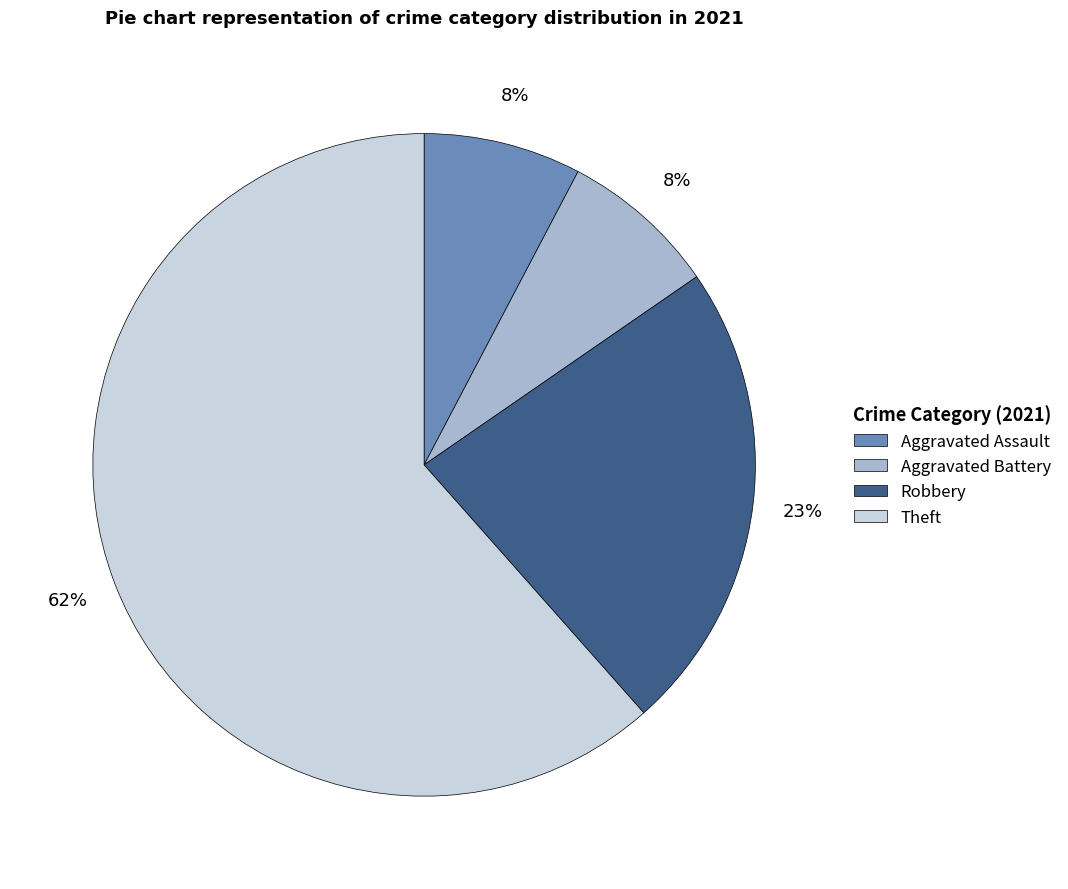

Which category has the biggest portion of the pie?

Theft